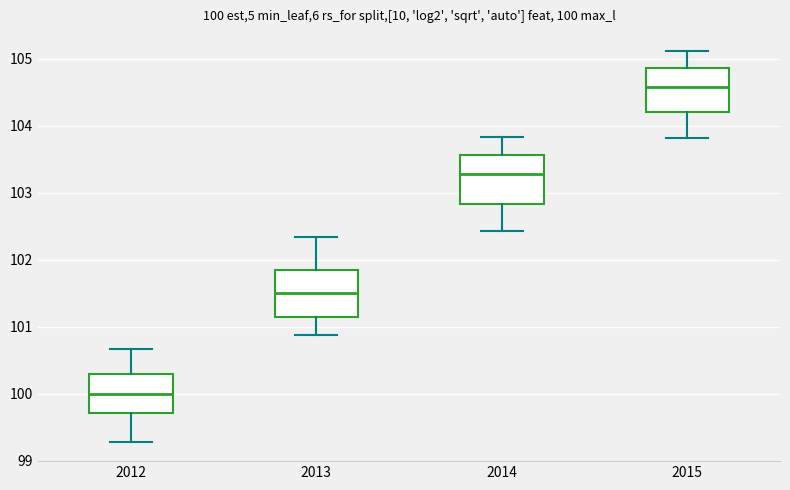

Which box has the highest median line?

2015